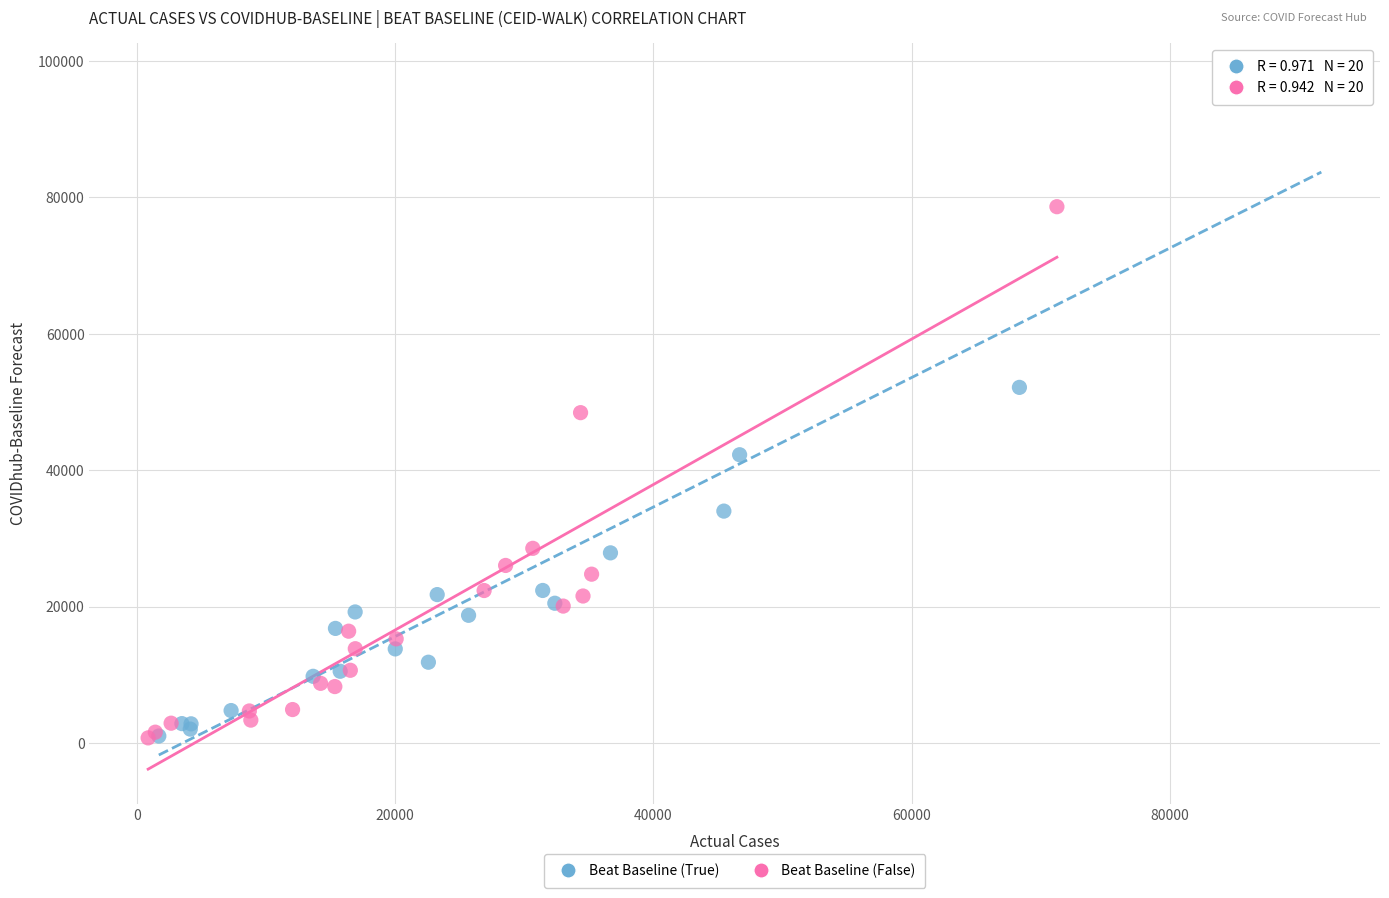

Which series has the widest spread of Y values?

Beat Baseline (True)